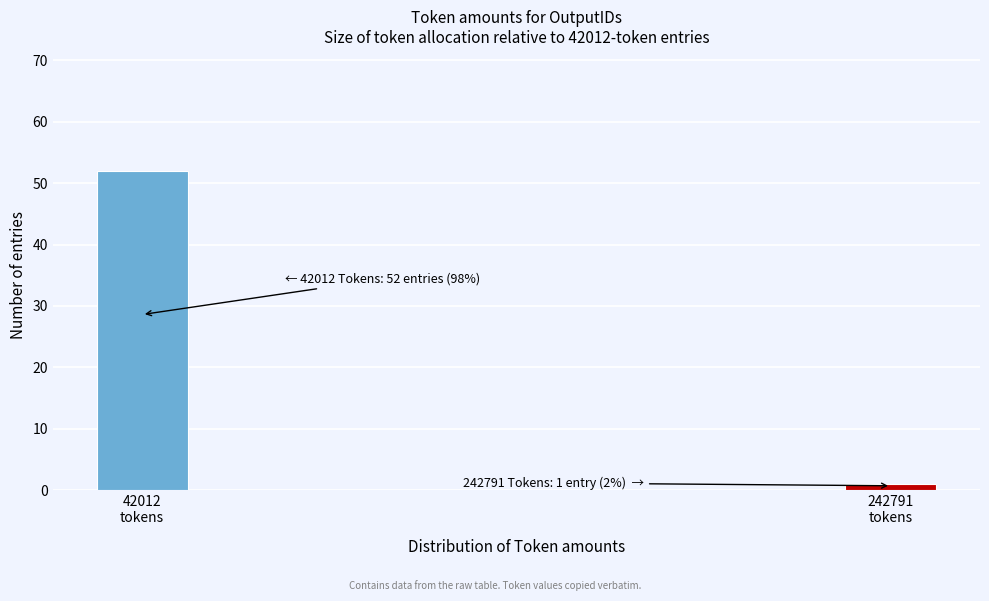

Reading right to left, extract all data points from this chart.

1	52